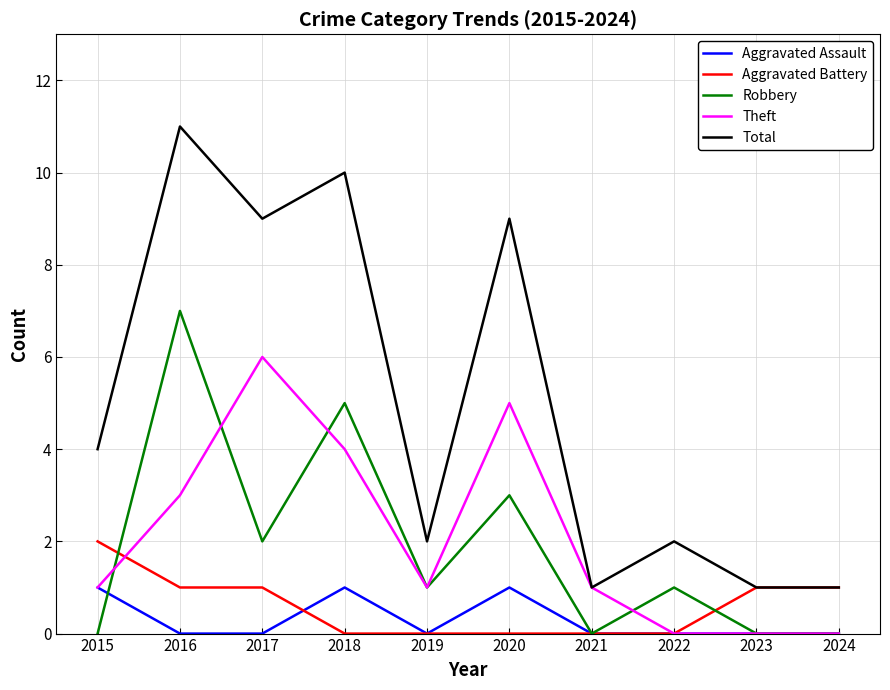

Which series has the largest total across all categories?

Total